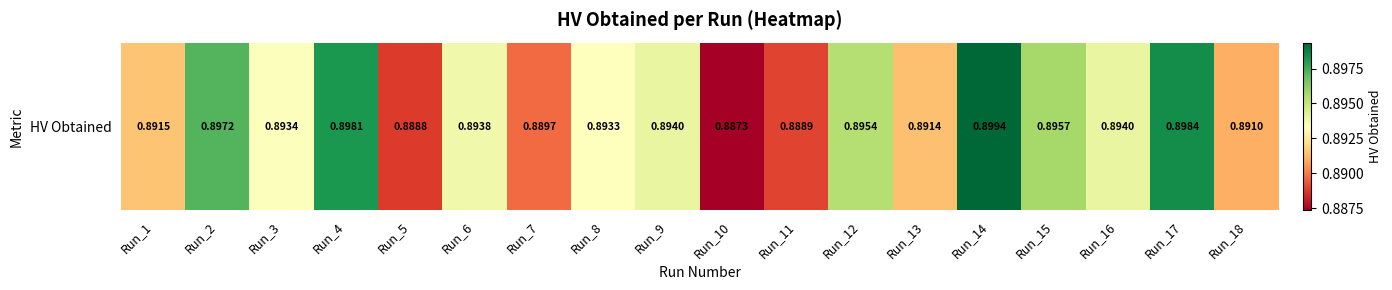

Rank the categories by value from lowest to highest.

Run_10, Run_5, Run_11, Run_7, Run_18, Run_13, Run_1, Run_8, Run_3, Run_6, Run_9, Run_16, Run_12, Run_15, Run_2, Run_4, Run_17, Run_14